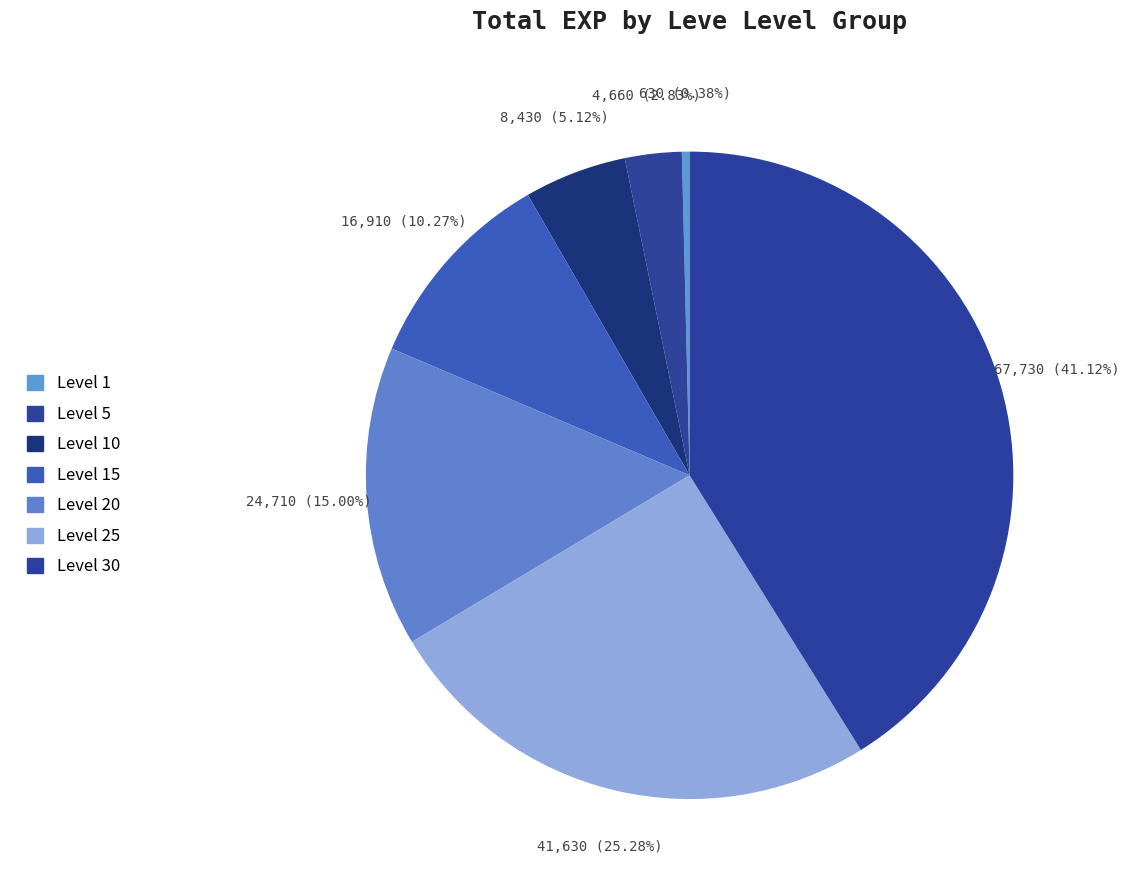

Is there any slice that represents more than half of the pie?

No